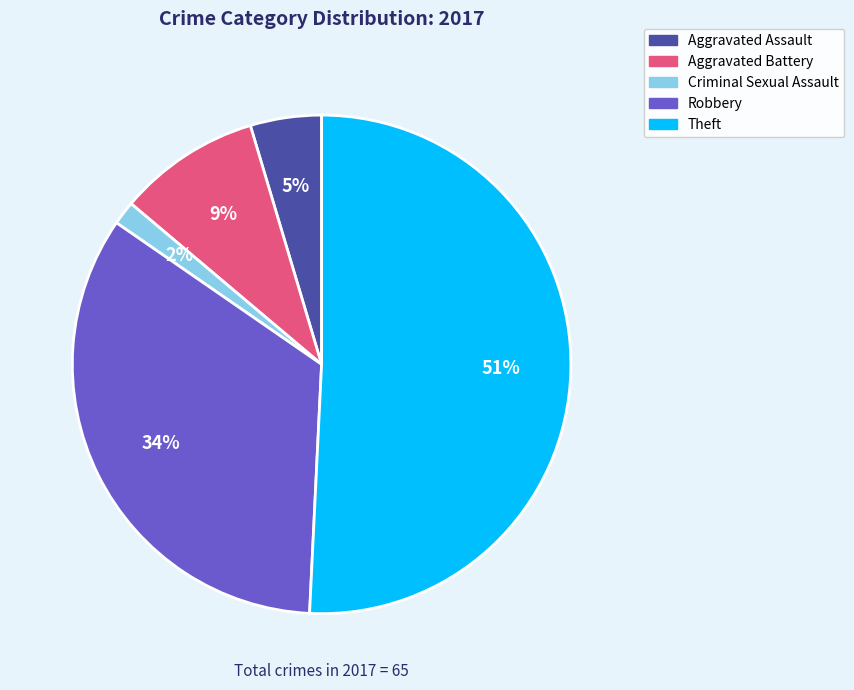

Does any single category account for the majority?

Yes